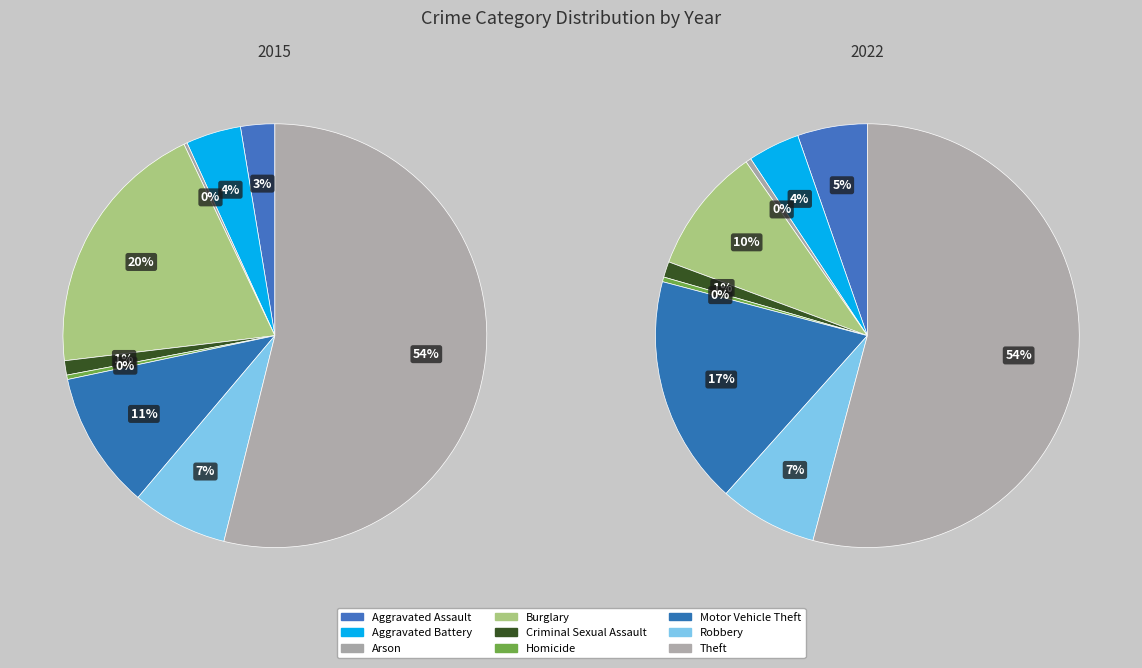

What percentage do Homicide and Criminal Sexual Assault together represent?

1.4%